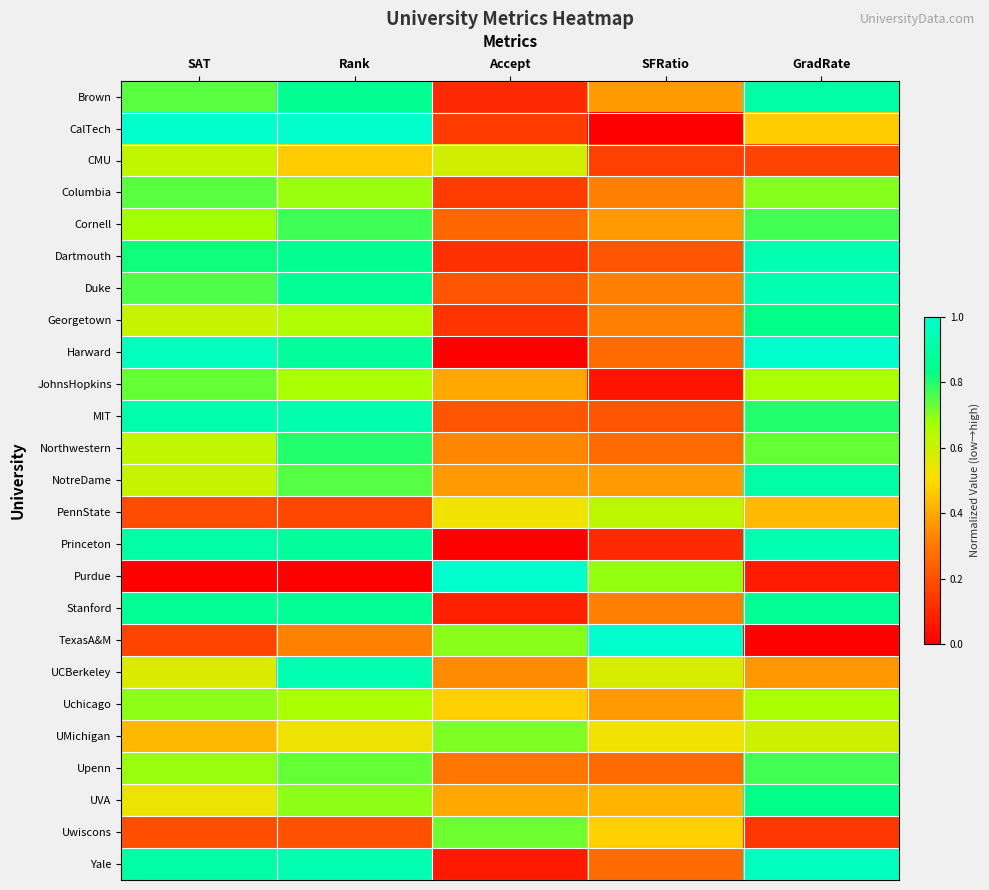

What is the spread (max minus min) of values at Rank?

1.0